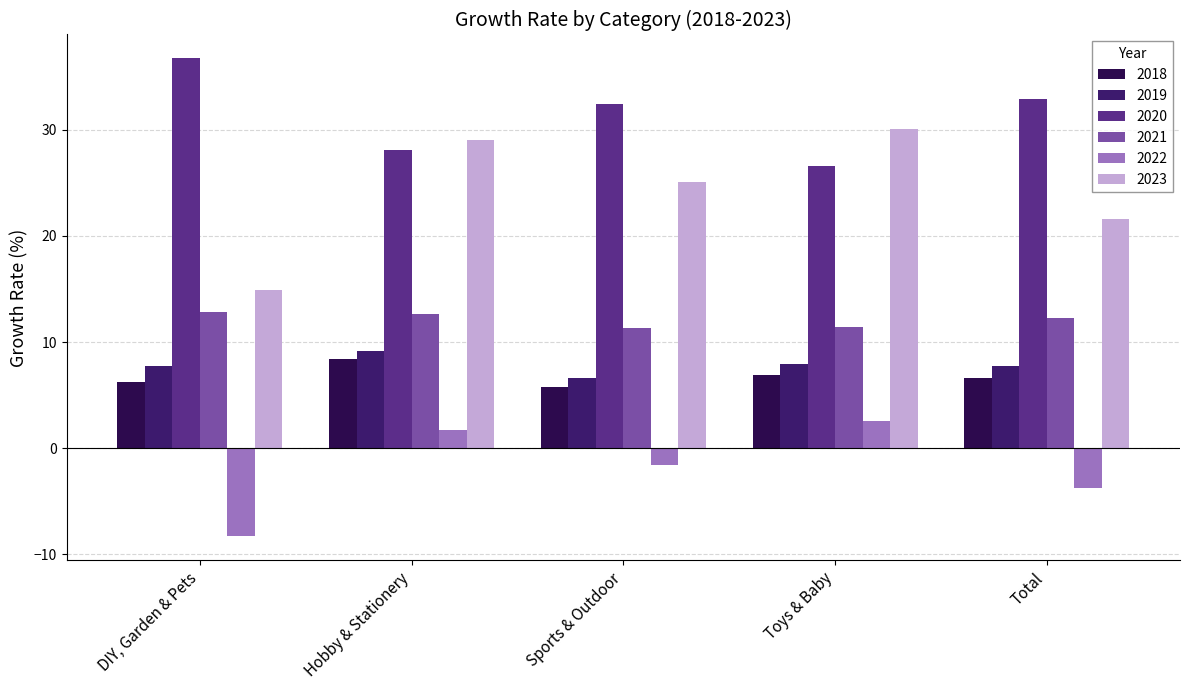

The value of 2019 at Total is 7.8. True or false?

True